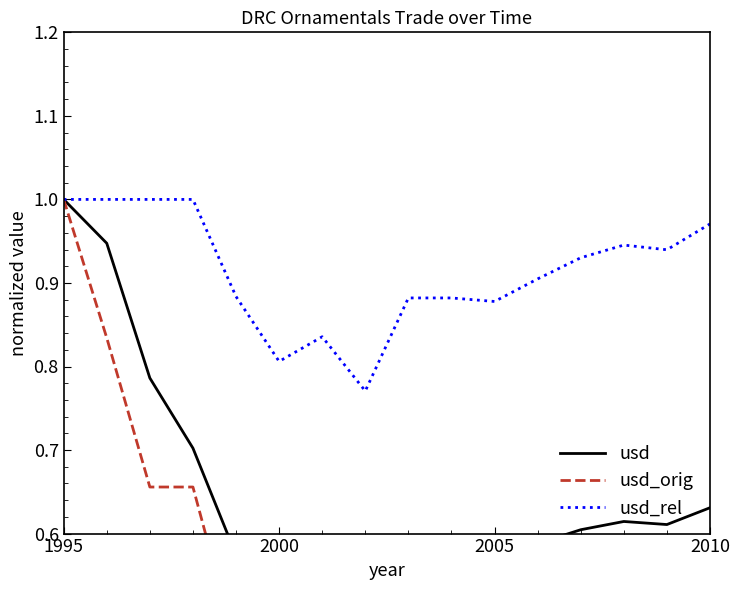

The usd_rel series shows 1.3 at 2000. True or false?

False